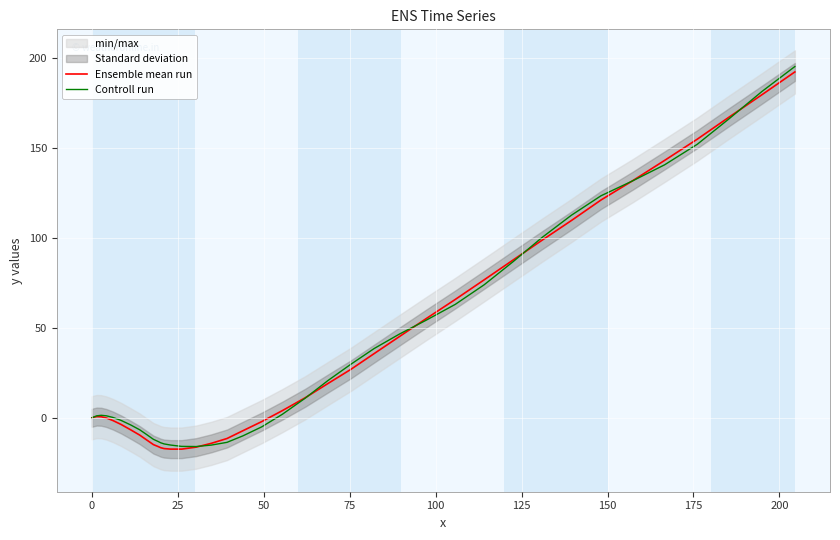

What is the highest value of the Controll run series?

195.3